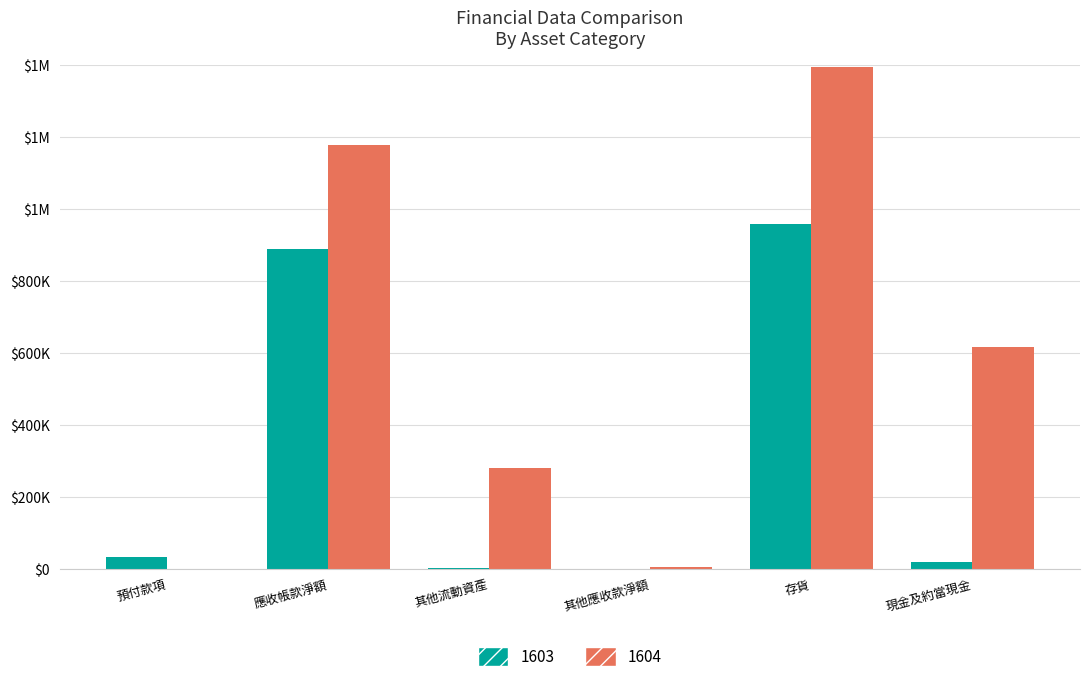

What is the label of the 6th bar from the right?

預付款項